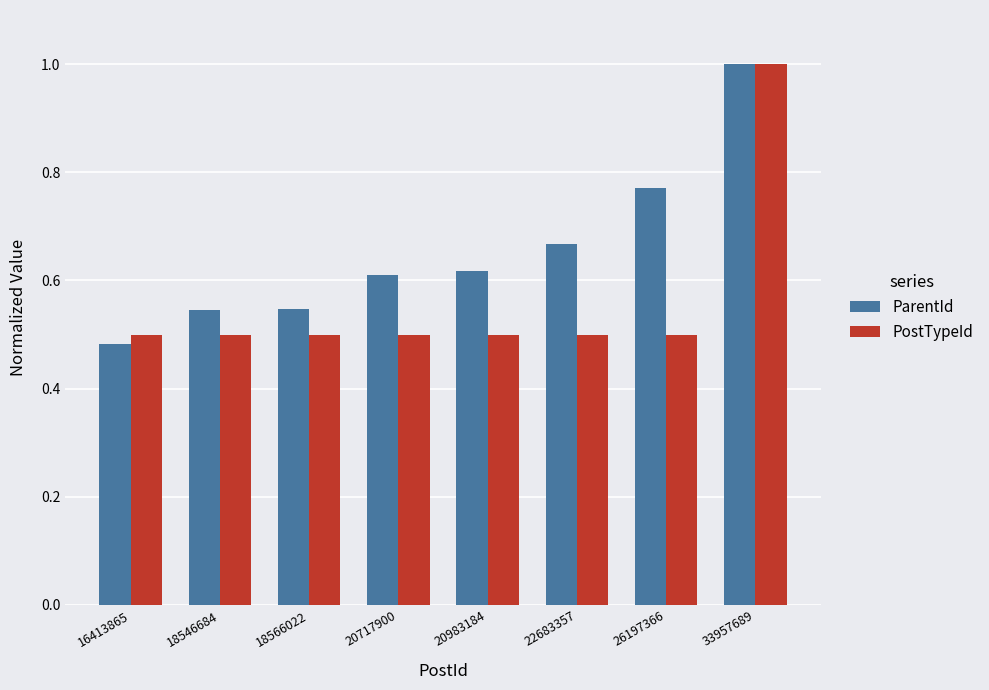

What is the sum of the PostTypeId values at 16413865 and 33957689?

1.5